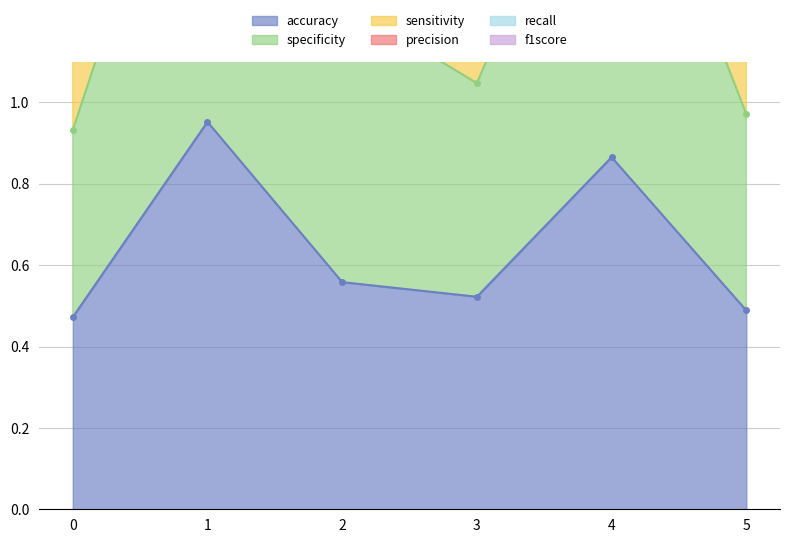

What is the difference between the highest and lowest values at 2?

3.3